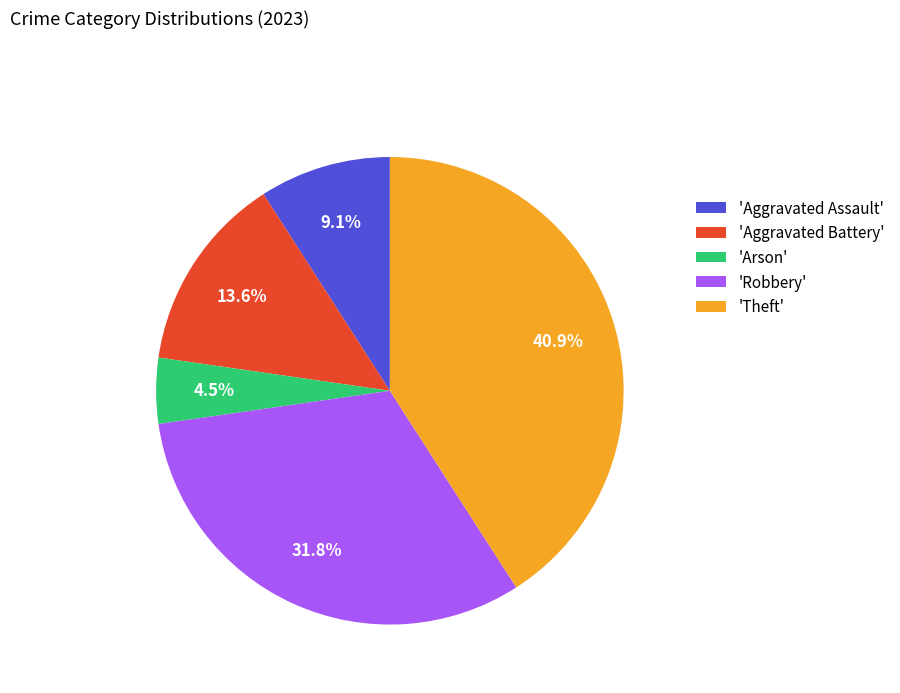

Combined, what portion of the pie is 'Aggravated Assault' and 'Robbery'?

40.9%